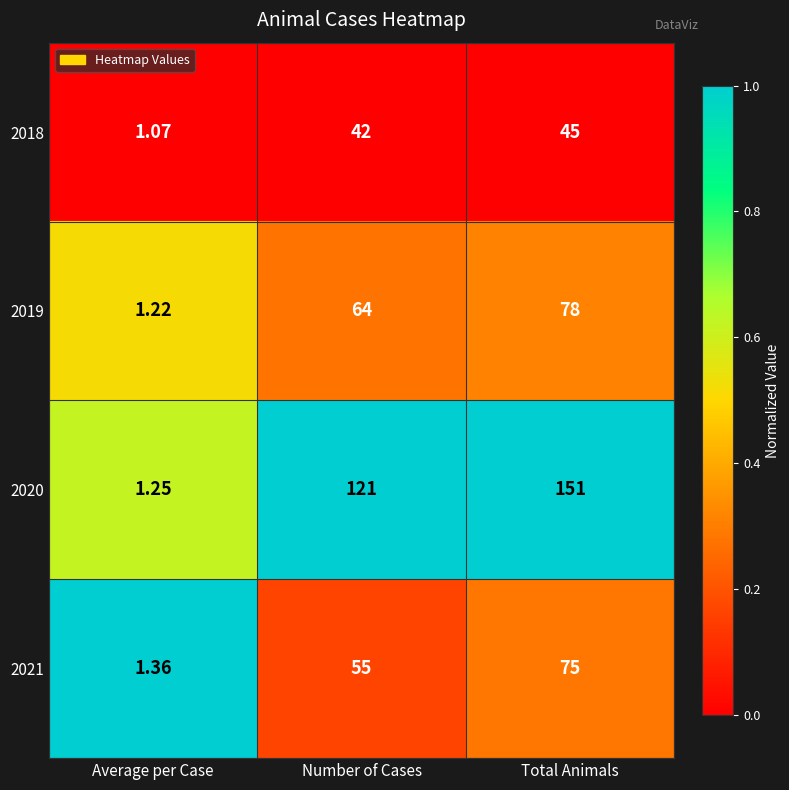

At which category is the sum across all series the highest?

Total Animals